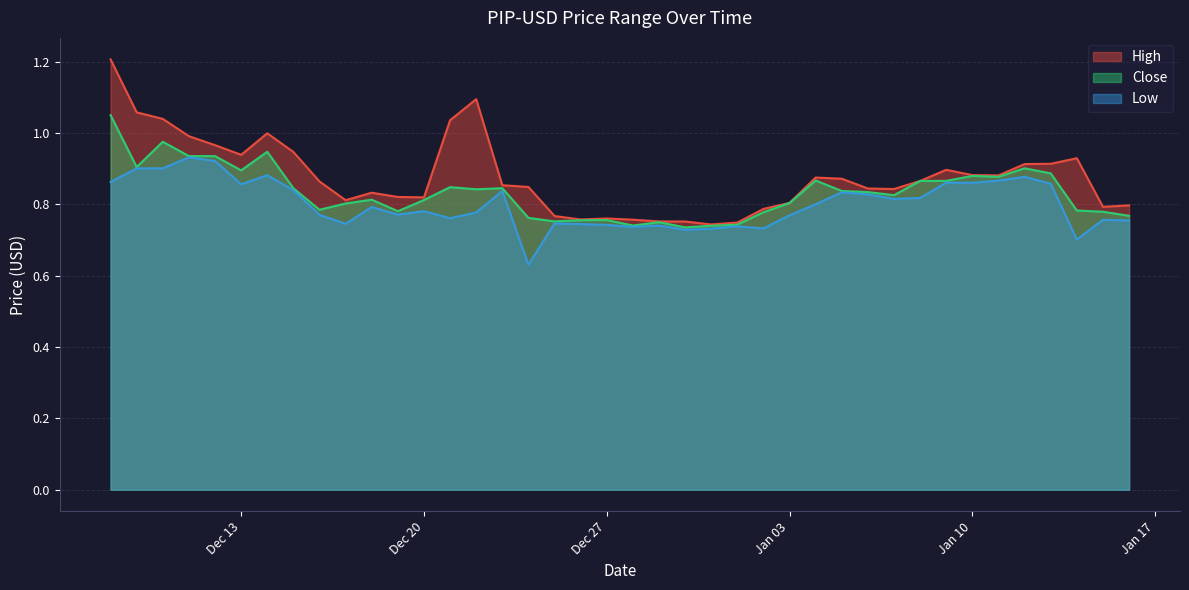

List the series in order of their peak value, highest first.

High, Close, Low